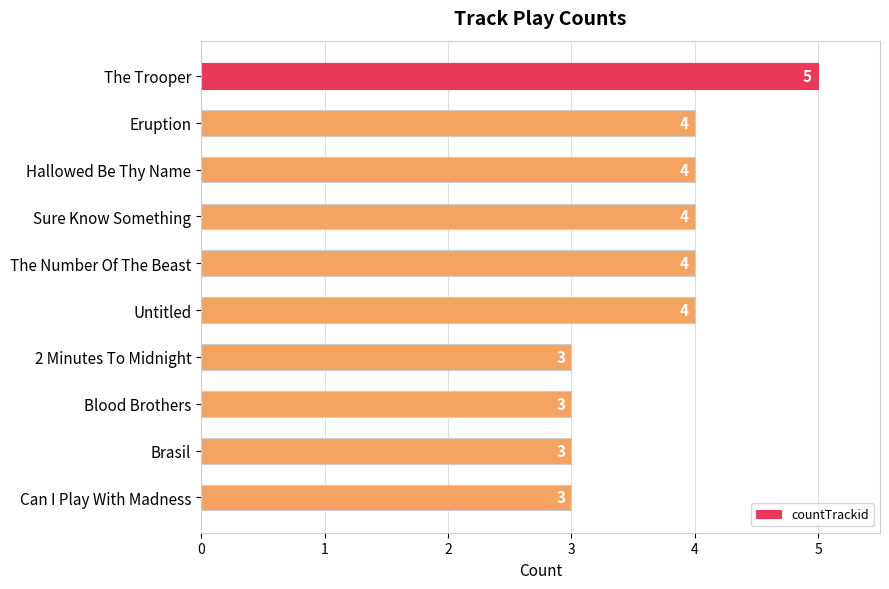

How many bars are there in total?

10